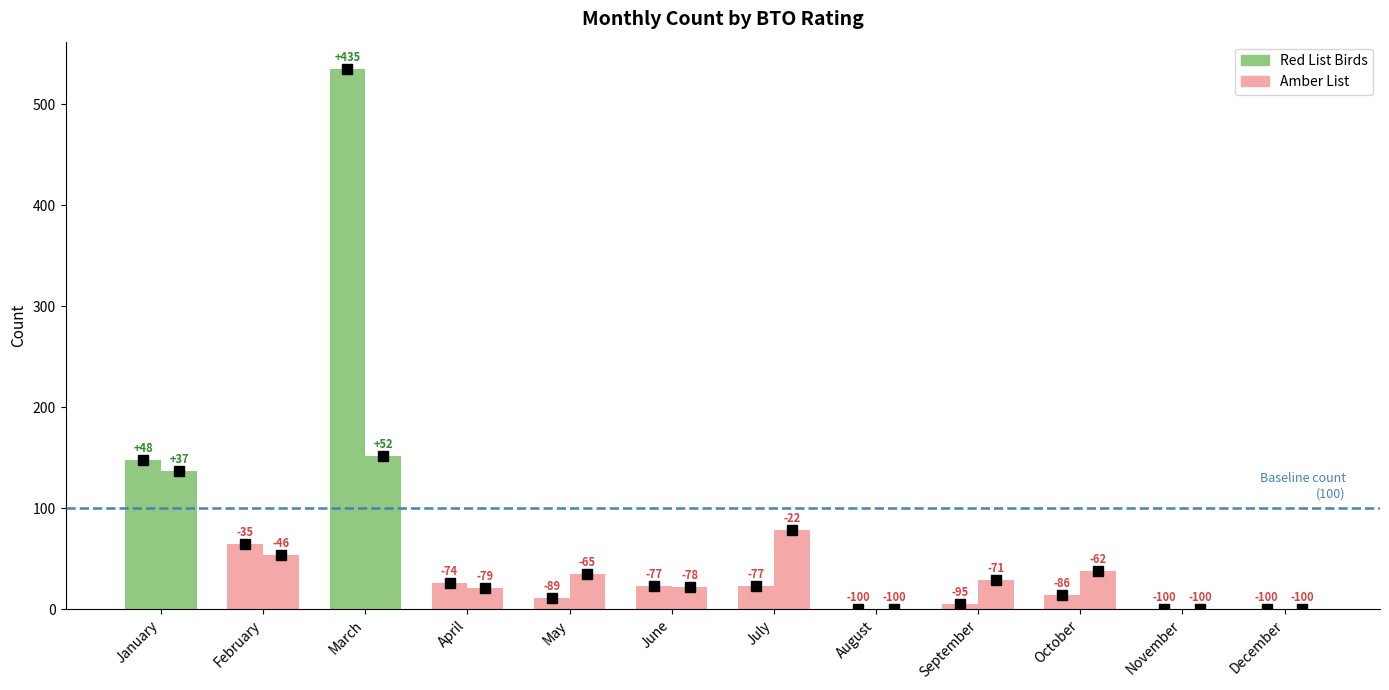

Which series has the widest spread of values?

Red List Birds